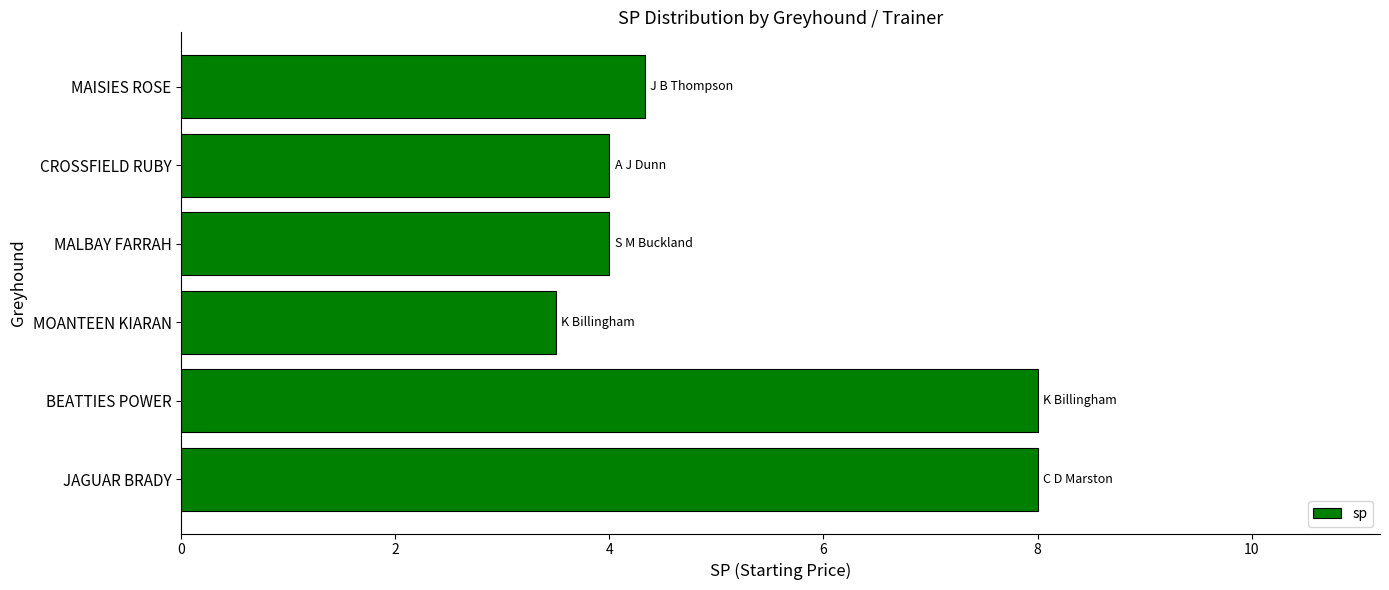

What is the greatest value displayed?

8.0